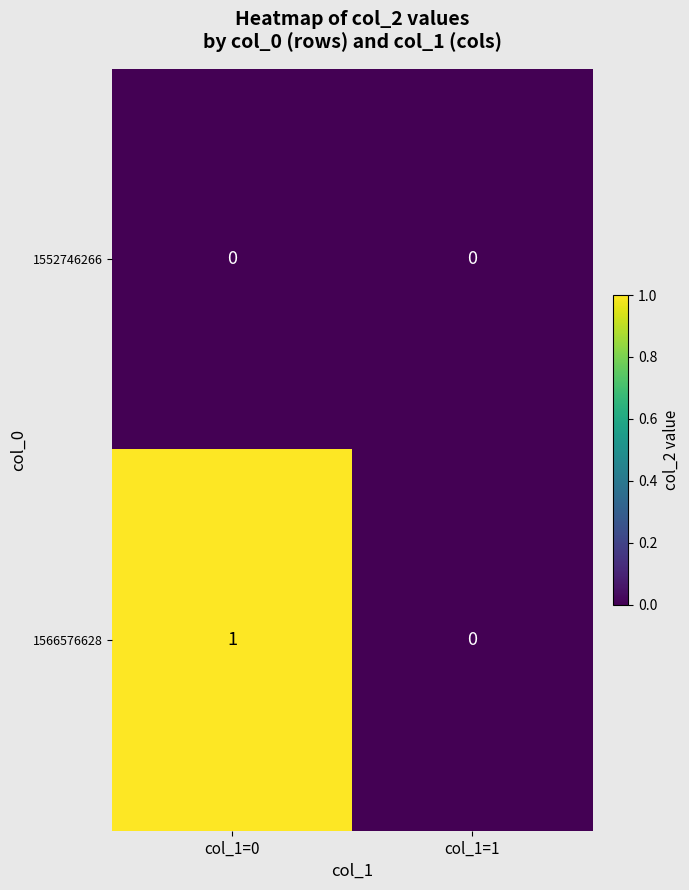

Is it true that 1552746266 equals 0 at col_1=0?

True